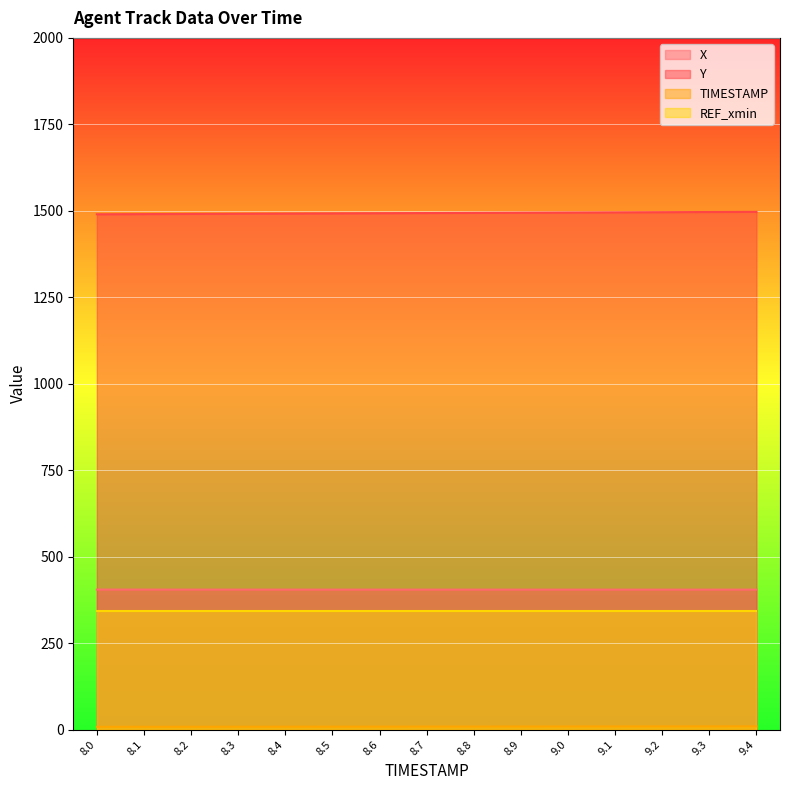

What is the difference between the Y values at 9.2 and 9.1?

0.5